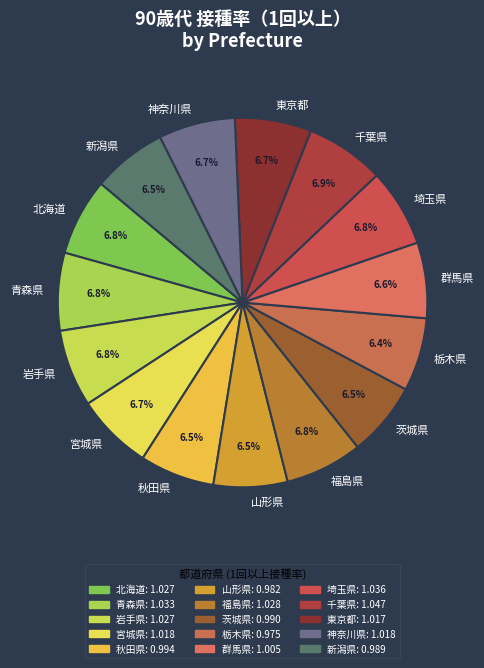

Does any single category account for the majority?

No